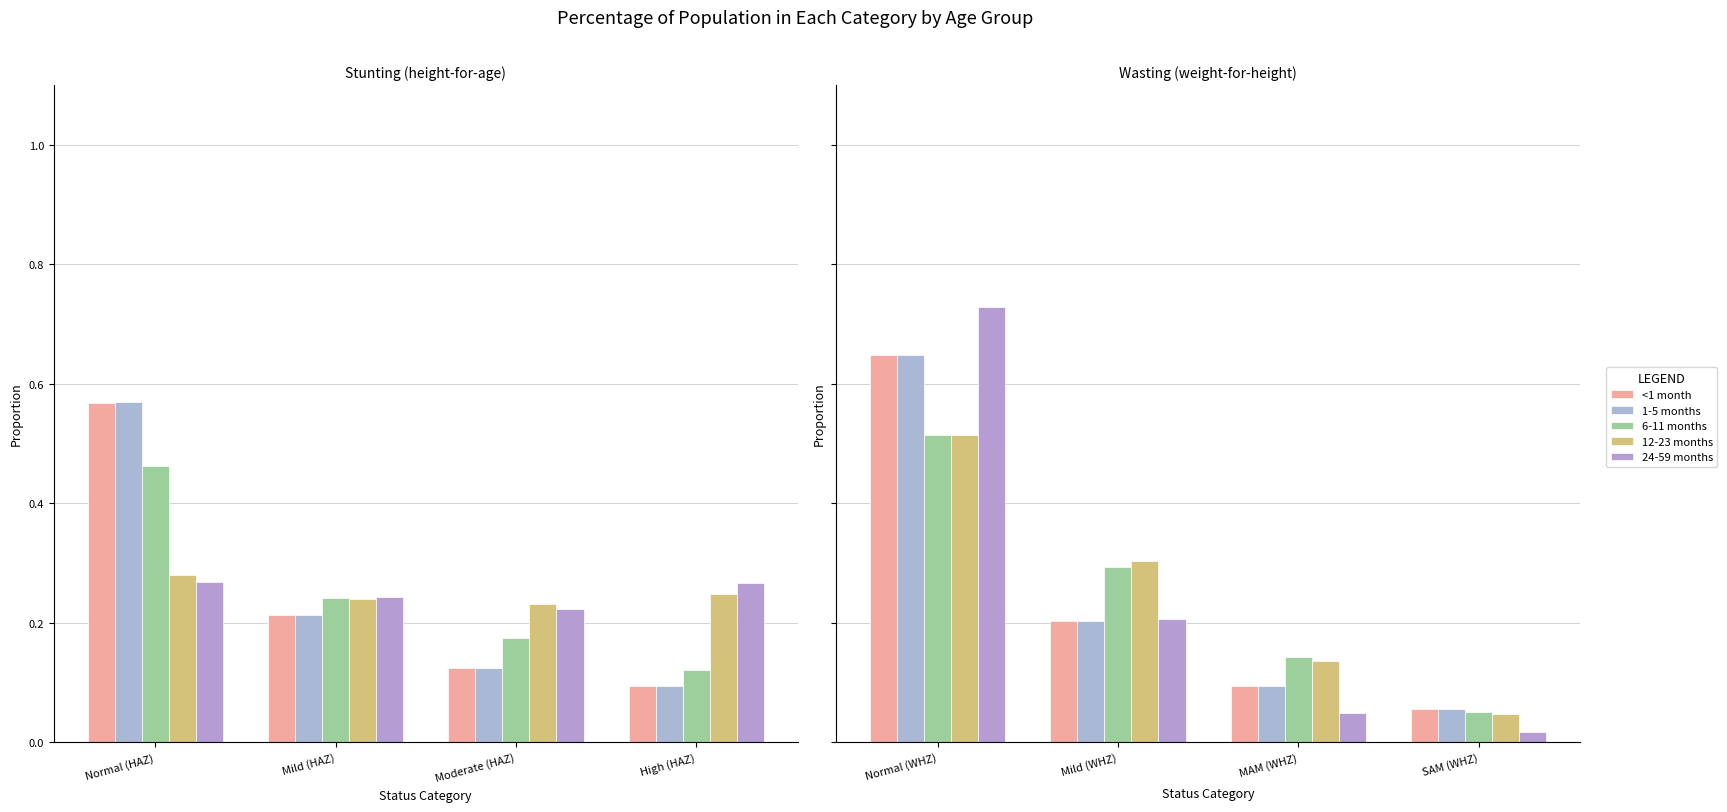

Which series has the widest spread of values?

24-59 months